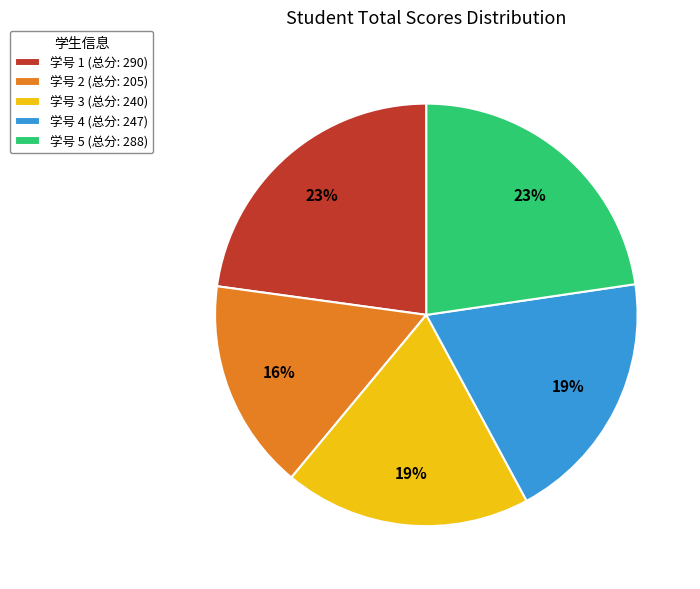

To the nearest percent, what is the difference between the 学号 1 (总分: 290) and 学号 2 (总分: 205) slice percentages?

7%